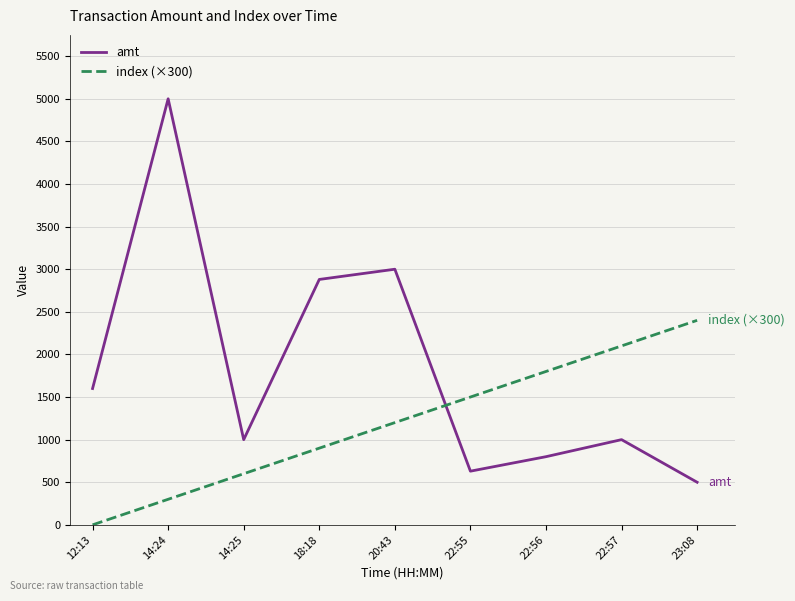

What is the maximum value shown in the chart?

5000